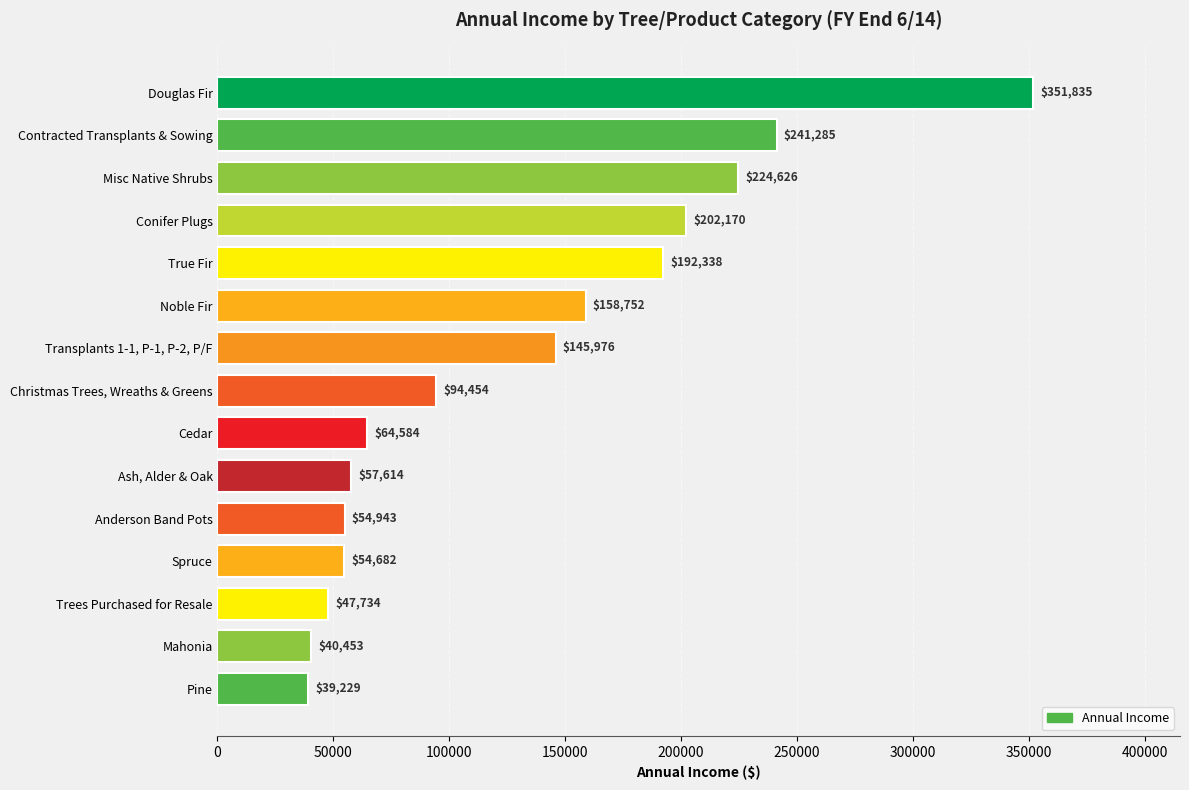

At which label is the value closest to 195532?

True Fir